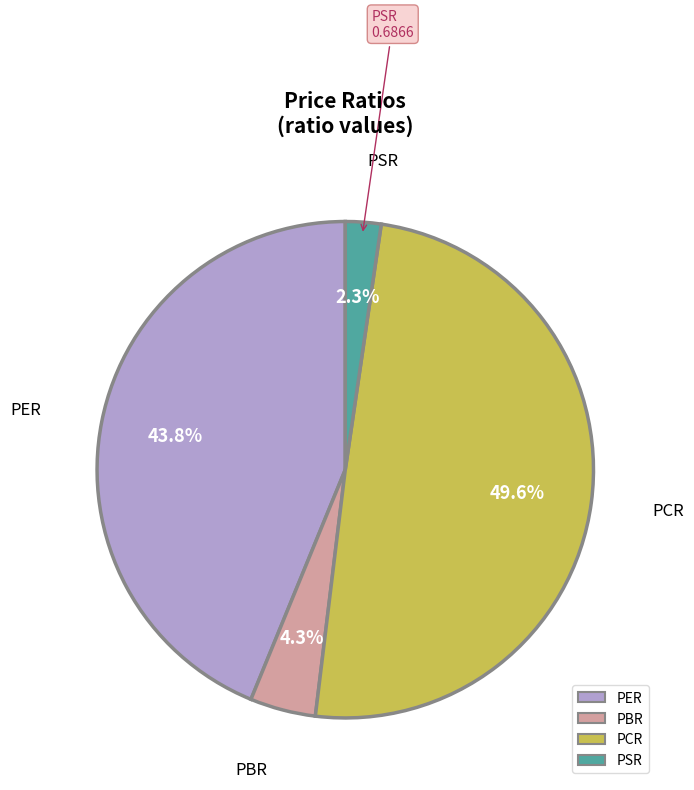

Approximately how many times larger is the value at PER compared to PBR?

10.2